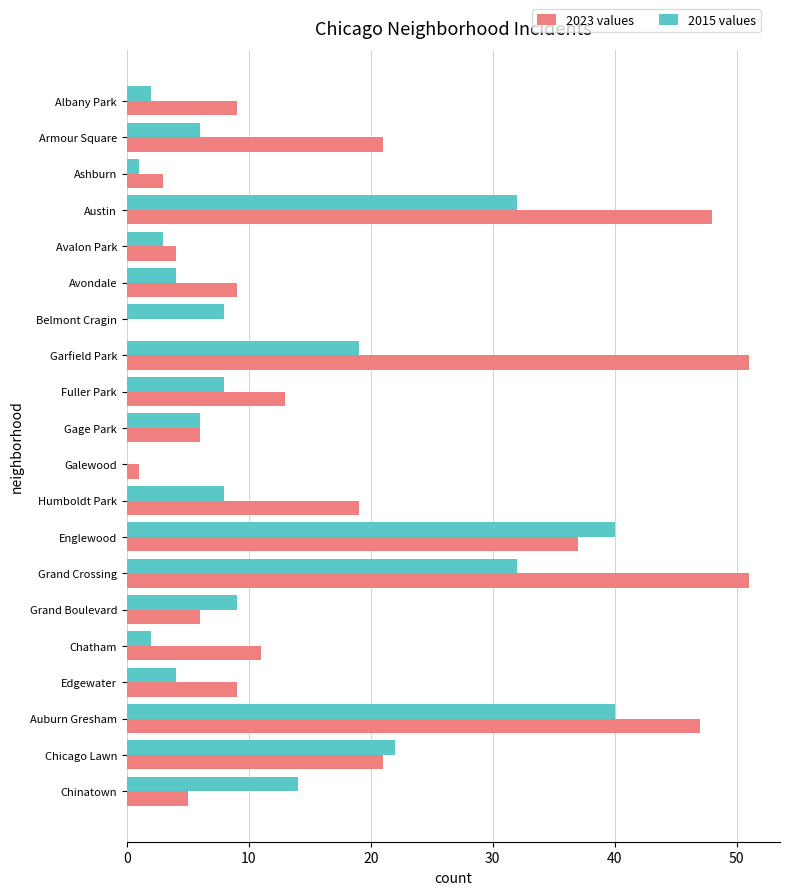

Which series changed the most between Armour Square and Austin?

2023 values